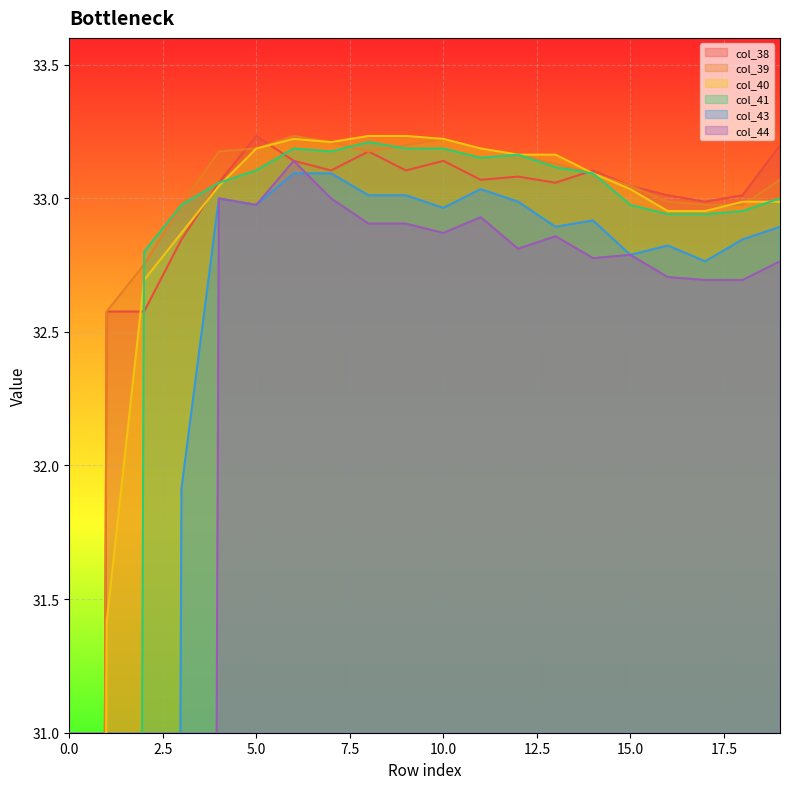

At which category does col_41 reach its first local valley?

7